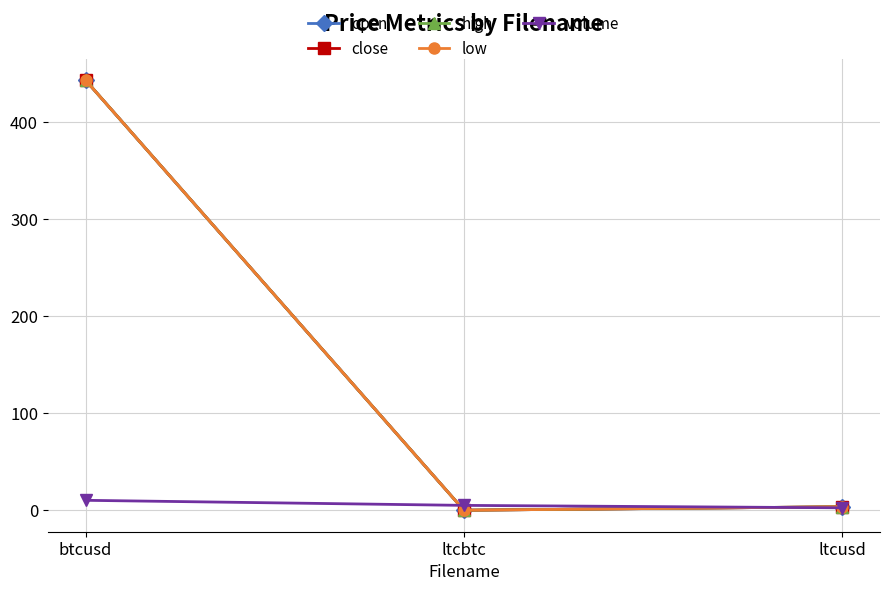

Which series has the widest spread of values?

close